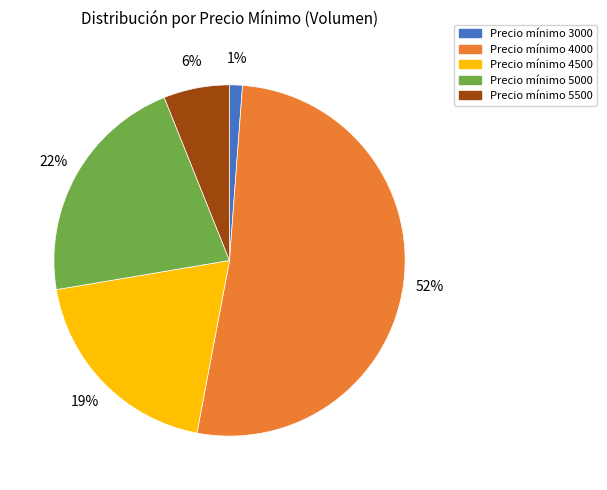

To the nearest percent, what is the average slice percentage?

20%